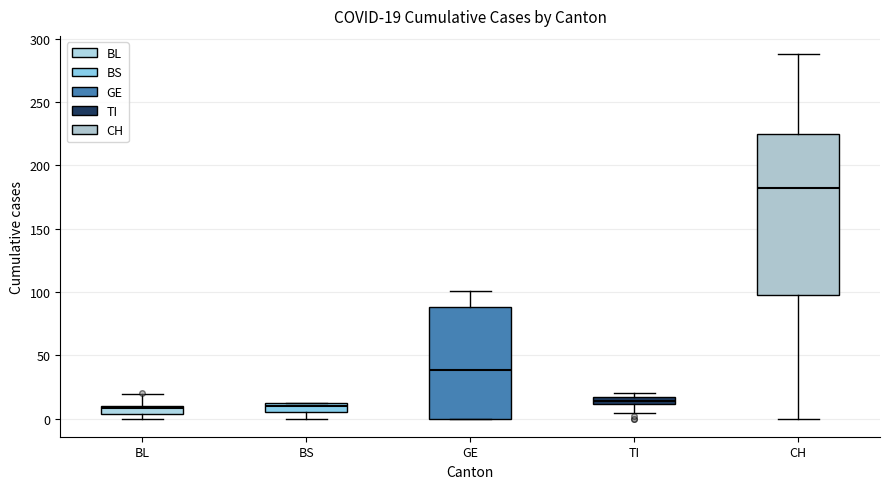

Comparing the boxes themselves (not the whiskers), which one is the tallest?

CH